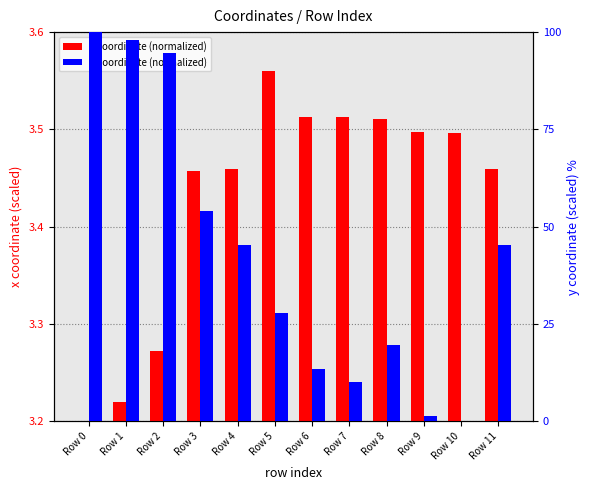

What is the difference between the maximum and minimum values in the x coordinate (normalized) series?

0.4